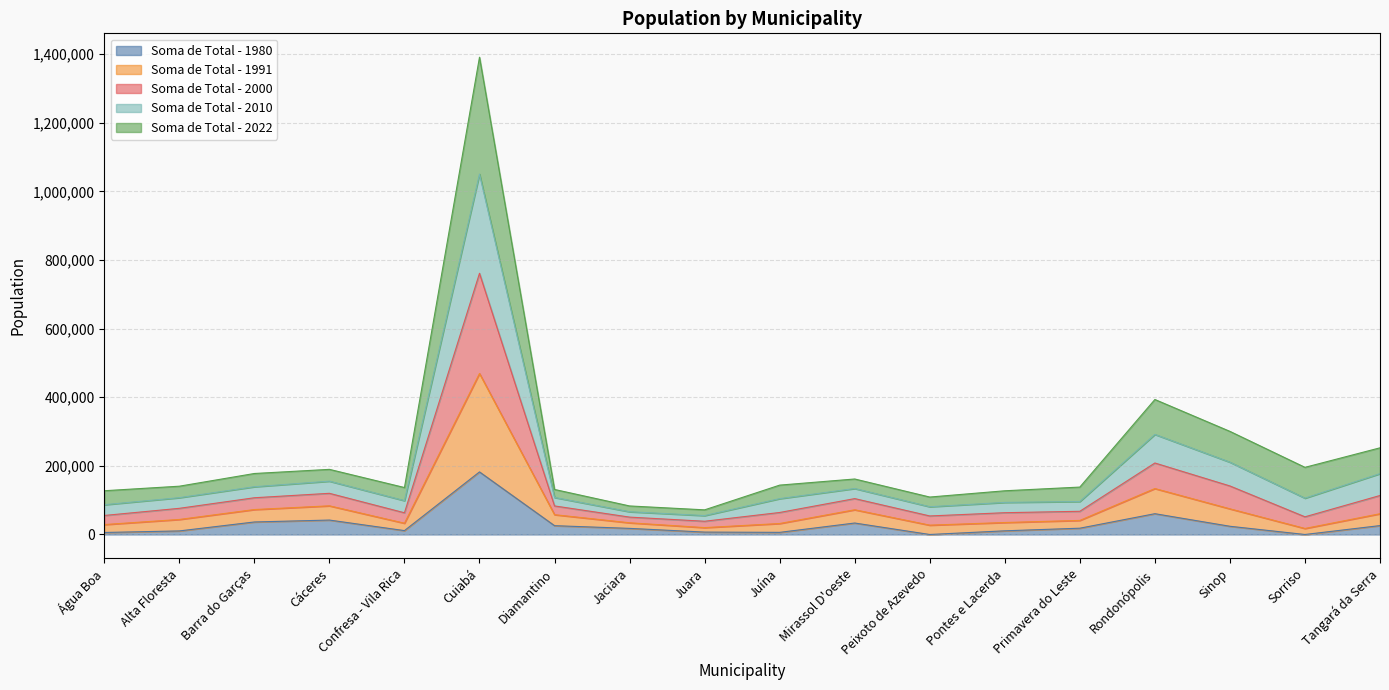

At which category is the sum across all series the highest?

Cuiabá